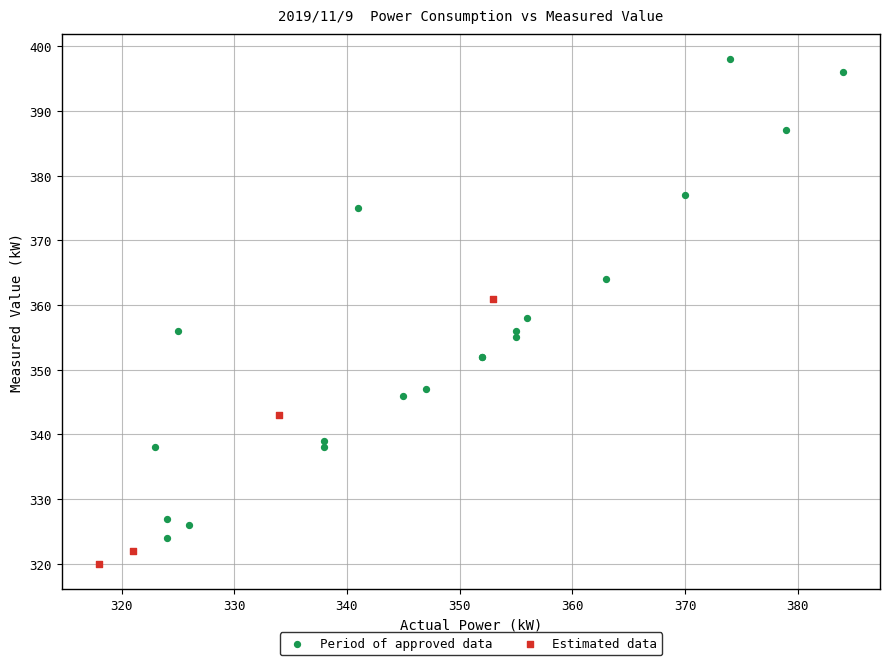

Which series has the largest Y range (max minus min)?

Period of approved data